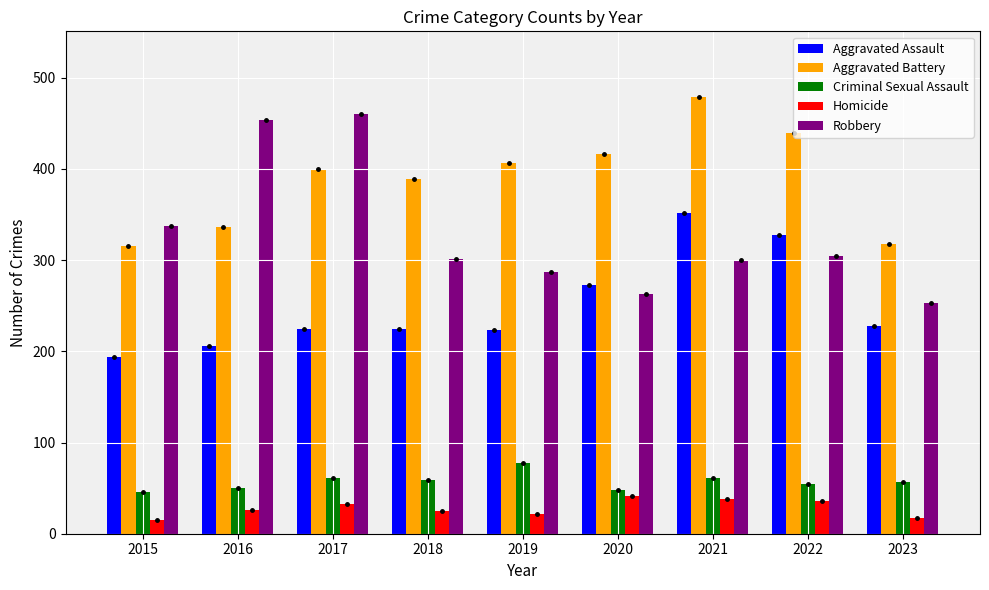

What is the value of the Robbery bar at the 7th from the left?

300